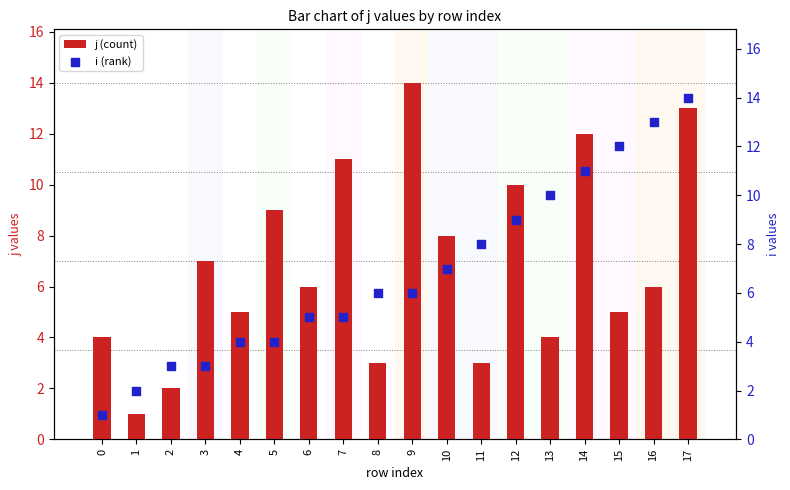

At how many categories does at least one series exceed 4?

15